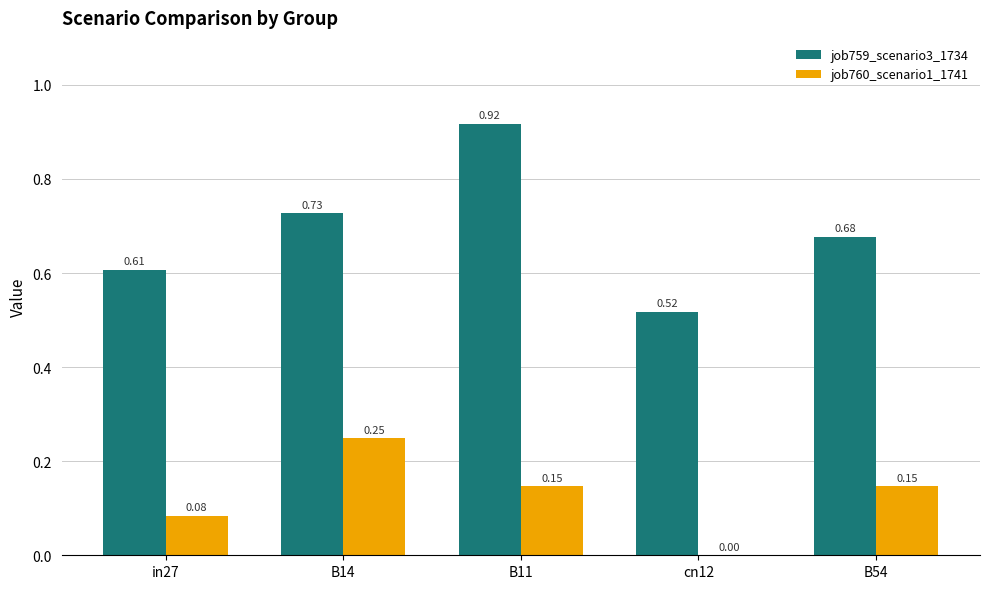

Is the value of job760_scenario1_1741 at in27 greater than the value of job759_scenario3_1734 at B11?

No